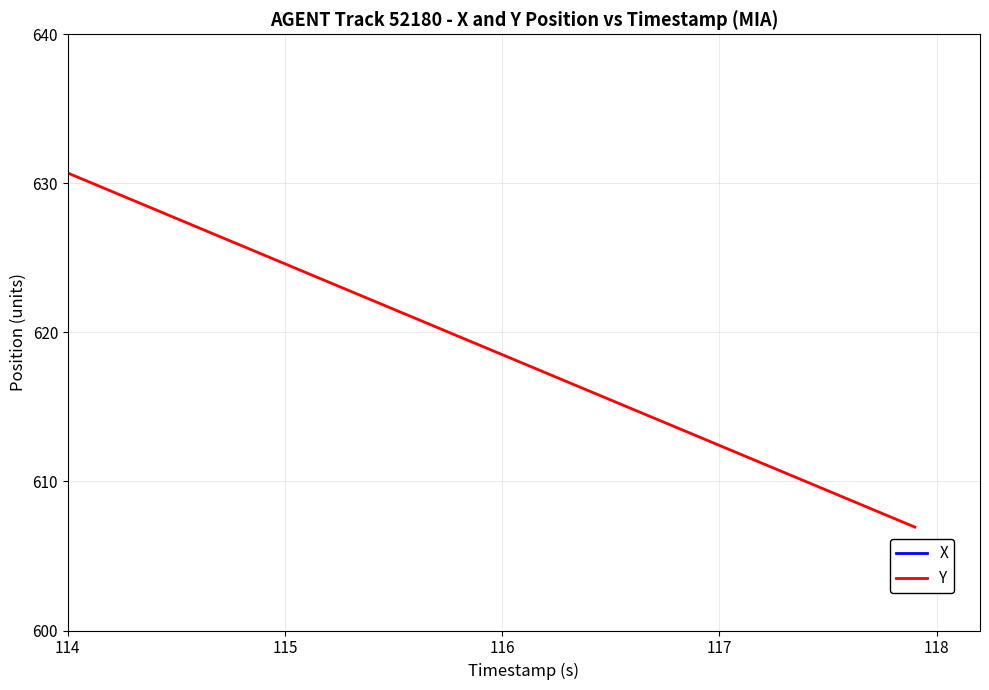

What is the highest value of the Y series?

630.7